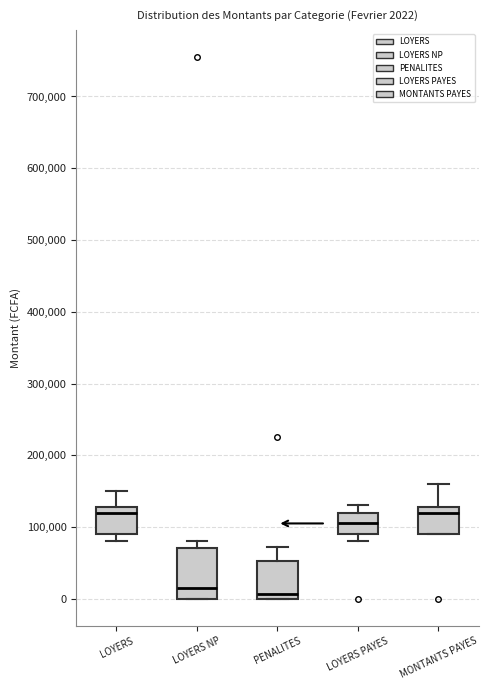

Which box is the tallest, from its lower edge to its upper edge?

LOYERS NP